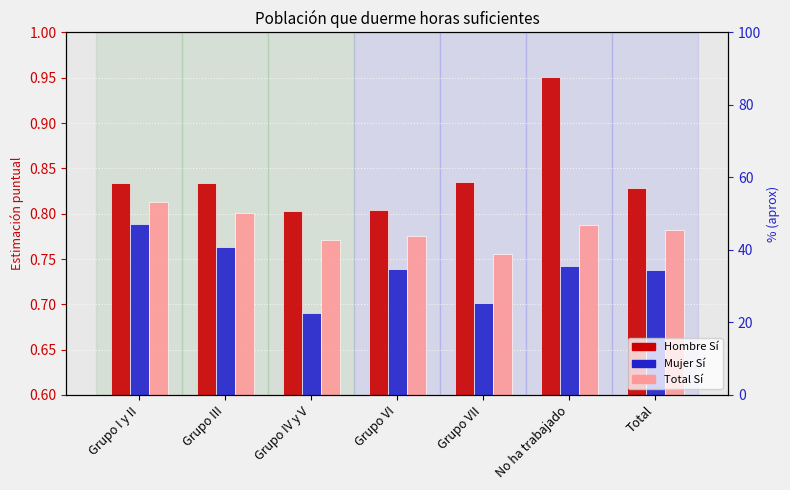

At which category is the sum across all series the highest?

No ha trabajado